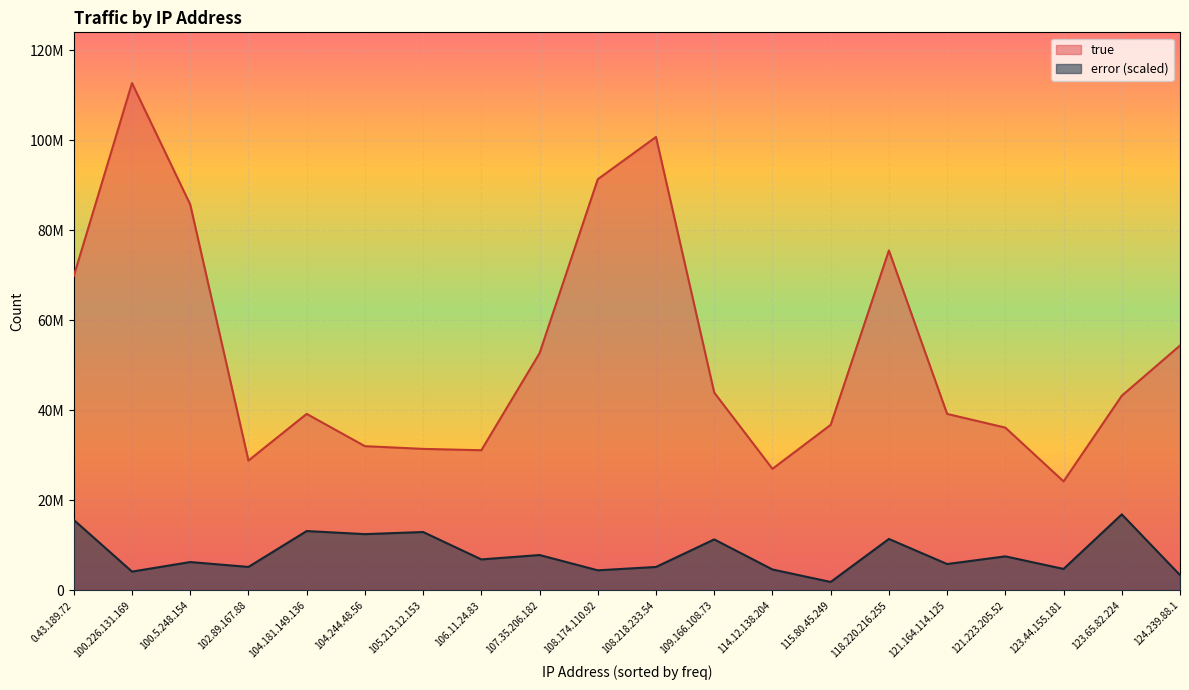

True or false: true has more than 0 points higher than both neighbors.

True